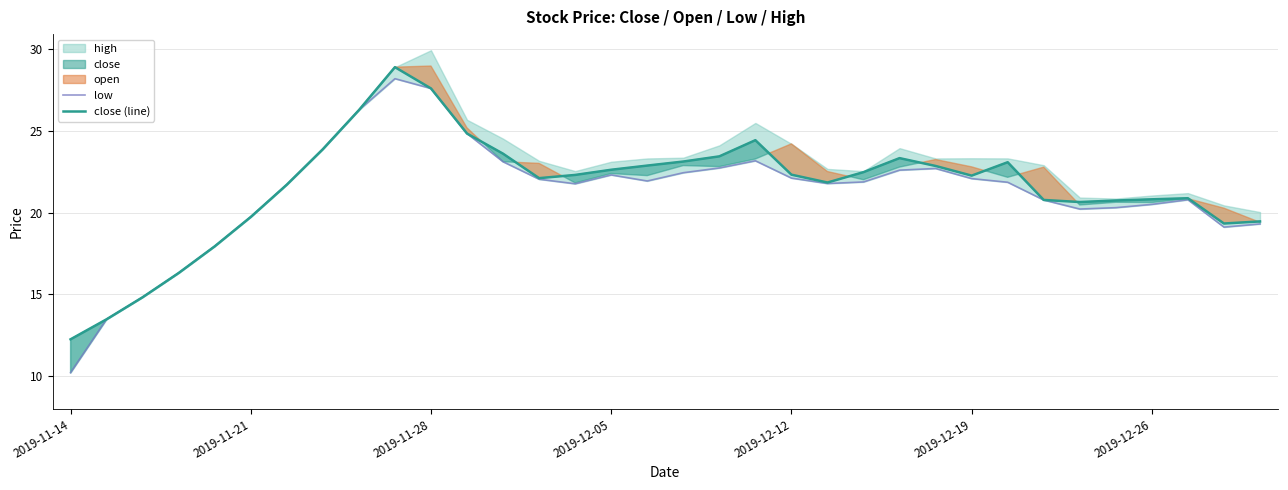

True or false: close (line) has more than 0 interior local peaks.

True